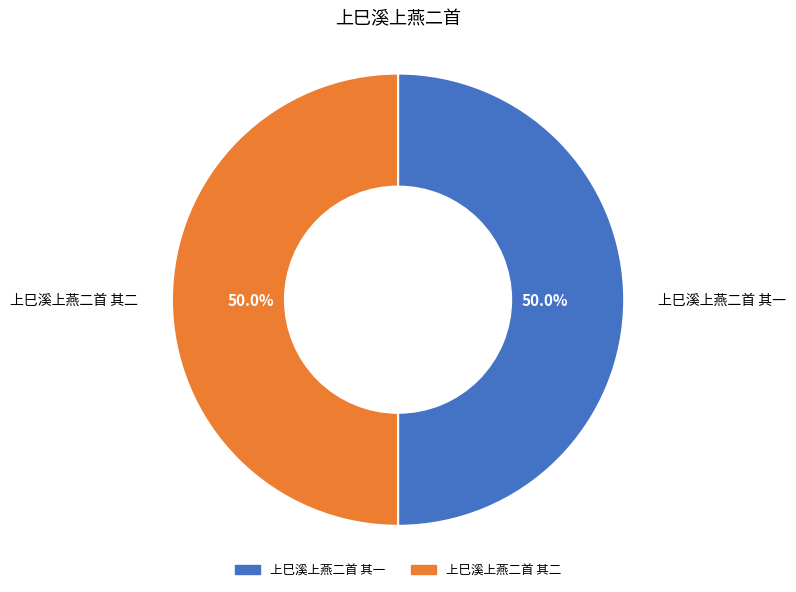

What percentage is the 上巳溪上燕二首 其二 slice, to the nearest percent?

50%